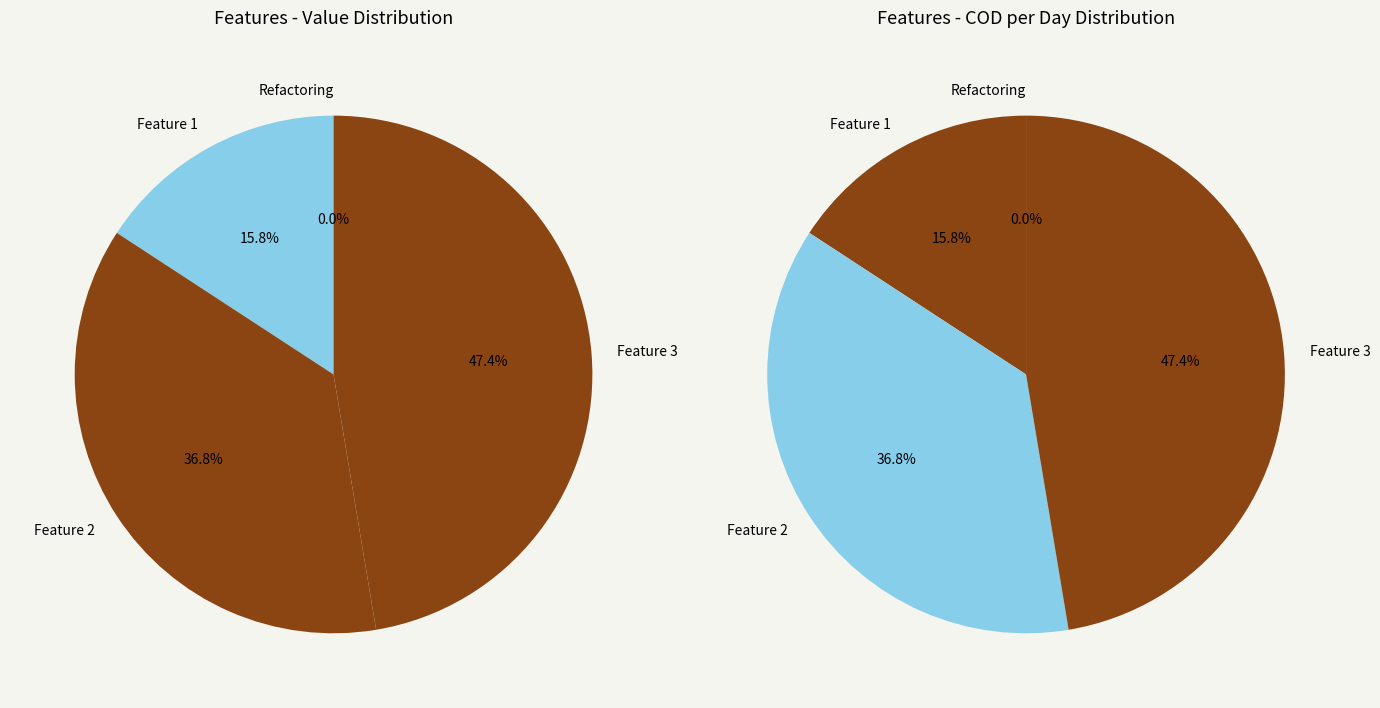

What is the smallest slice in the pie chart?

Refactoring